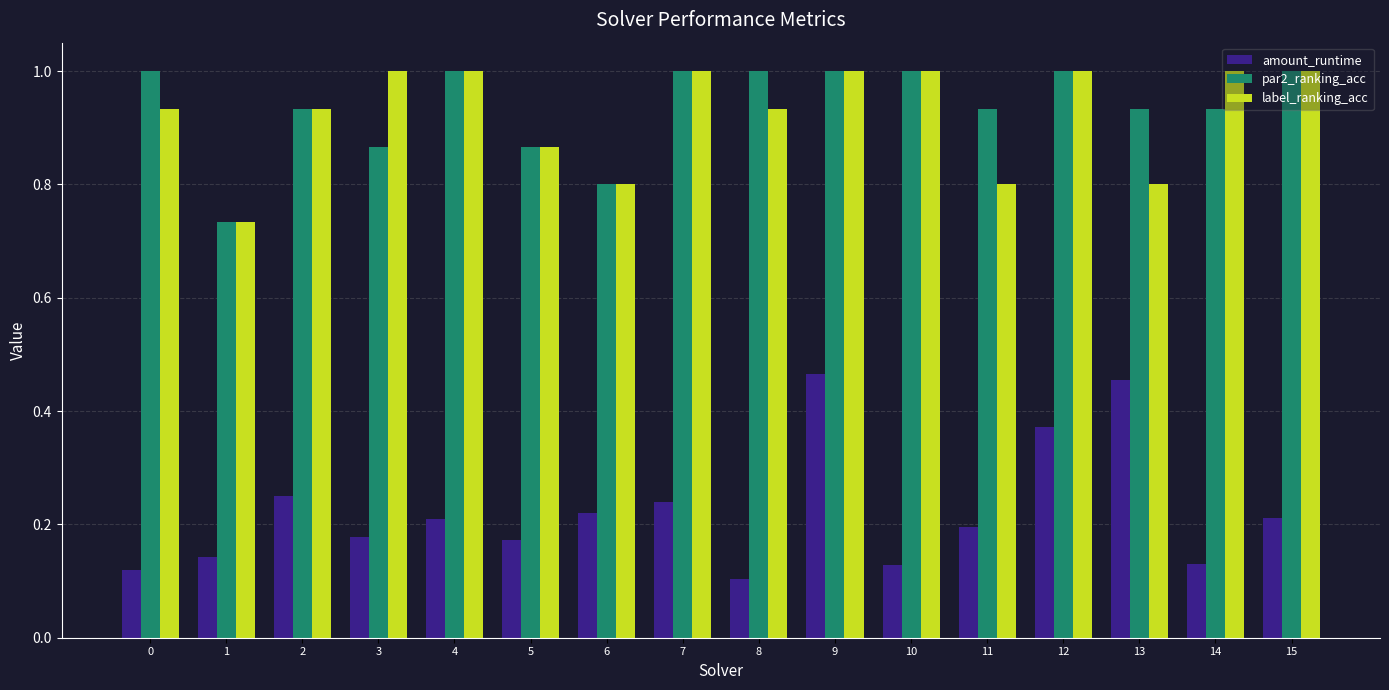

Which label corresponds to the smallest value in the chart?

8